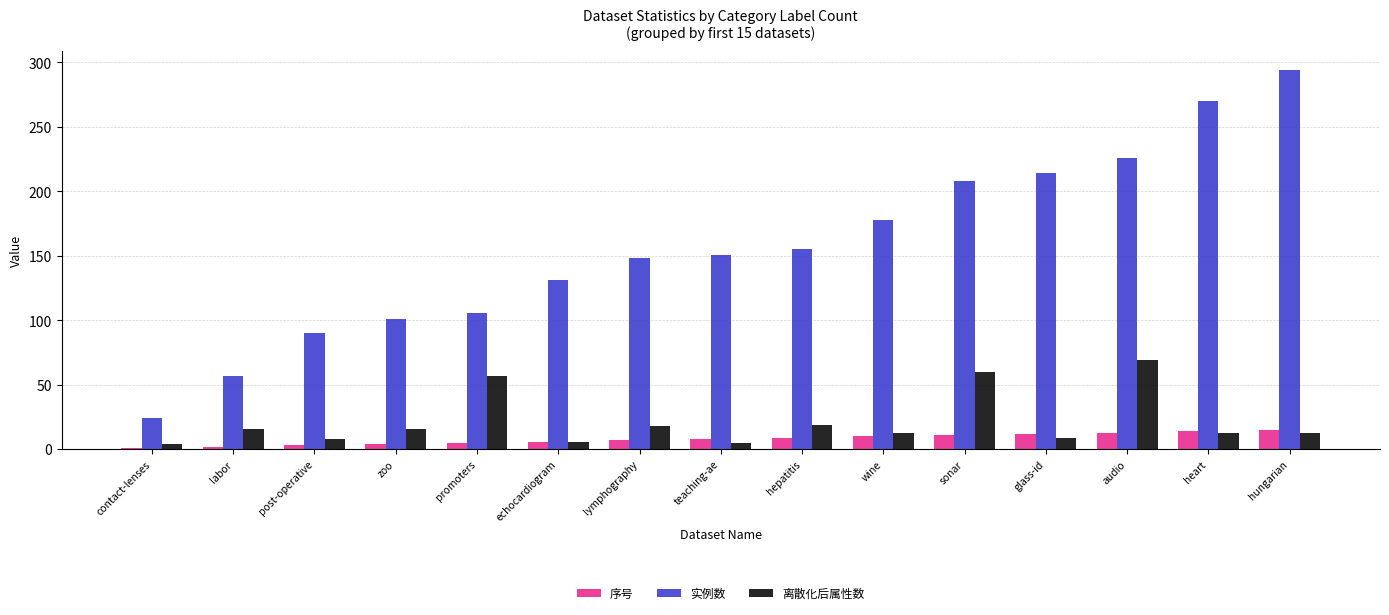

Count the number of categories in the chart.

15